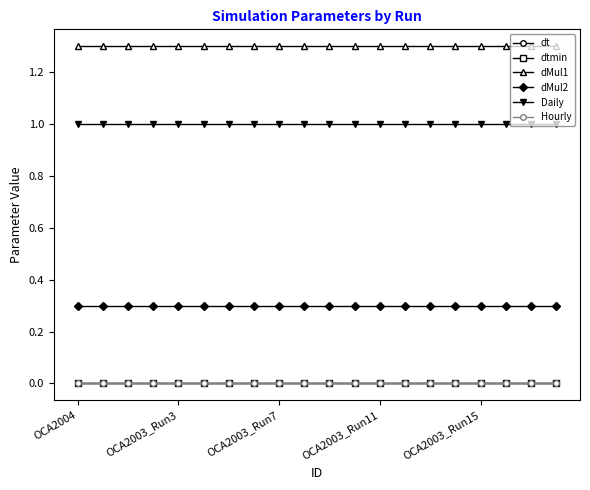

True or false: dt and Daily intersect in this chart.

False